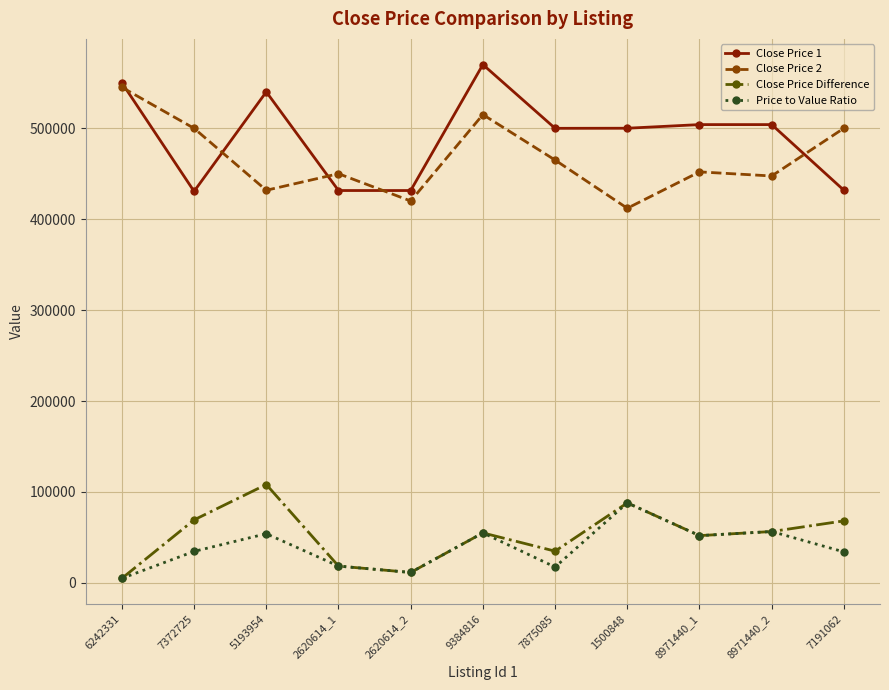

At how many categories does at least one series exceed 127893?

11